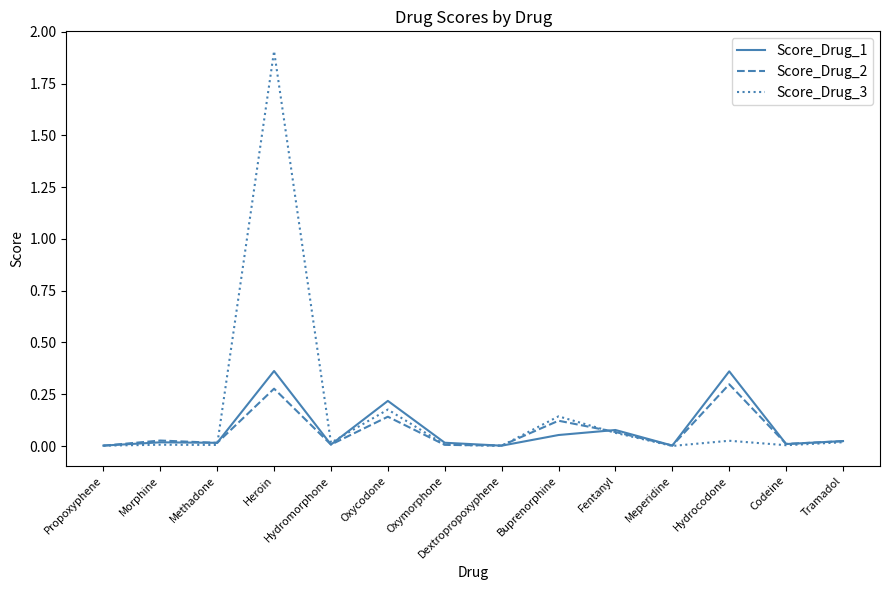

Which category has the highest value in the Score_Drug_3 series?

Heroin